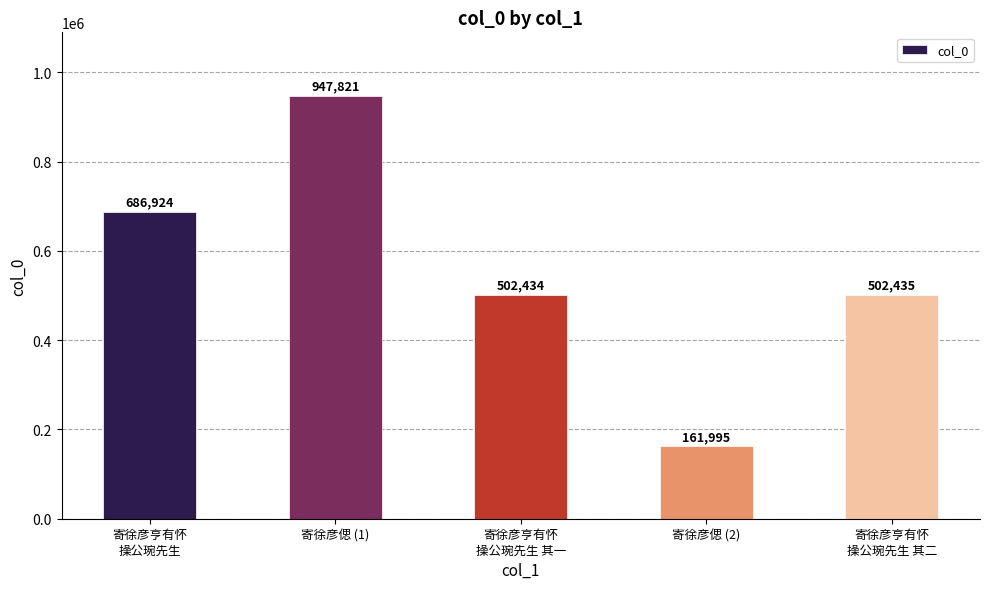

Rank the categories by value from lowest to highest.

寄徐彦偲 (2), 寄徐彦亨有怀
操公琬先生 其一, 寄徐彦亨有怀
操公琬先生 其二, 寄徐彦亨有怀
操公琬先生, 寄徐彦偲 (1)